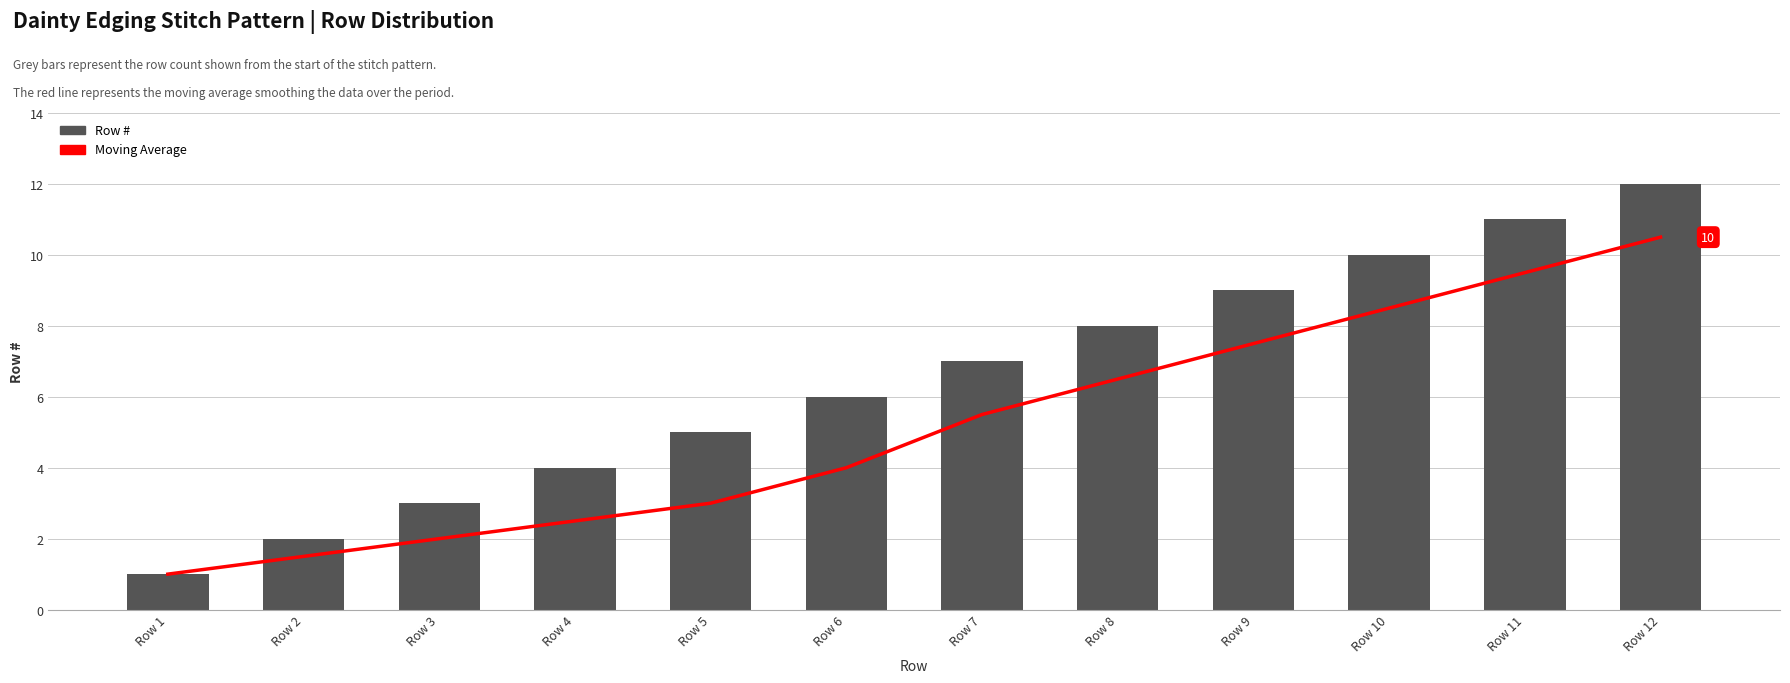

At which category is the sum across all series the highest?

Row 12